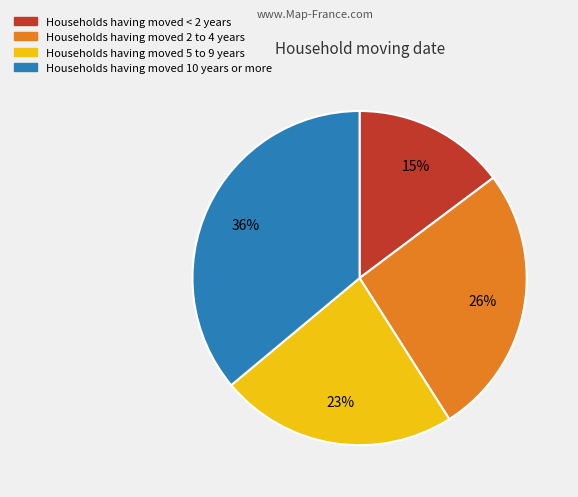

Does any single category account for the majority?

No